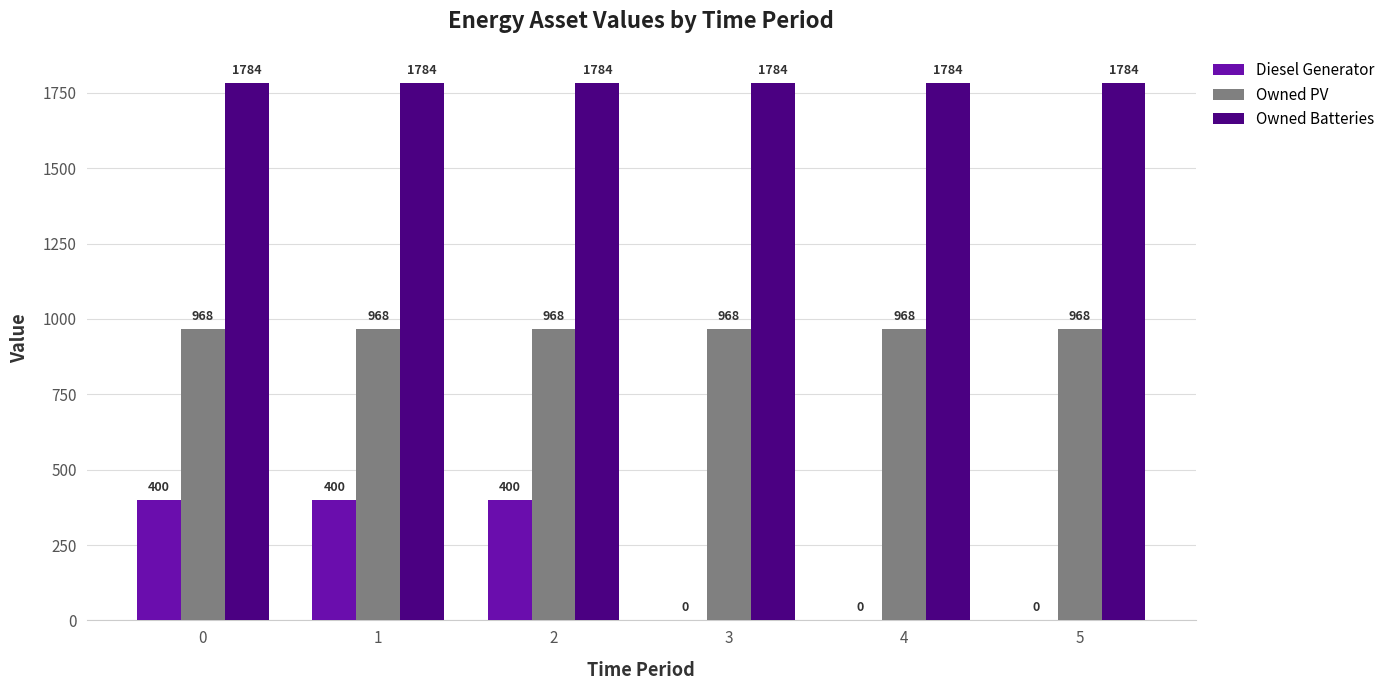

The Diesel Generator series shows 277 at 0. True or false?

False